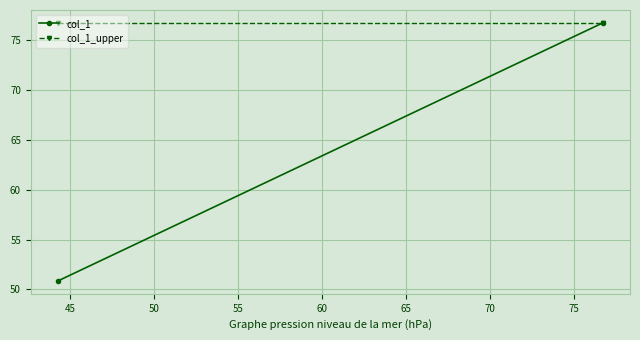

List the series in order of their overall mean, lowest first.

col_1, col_1_upper